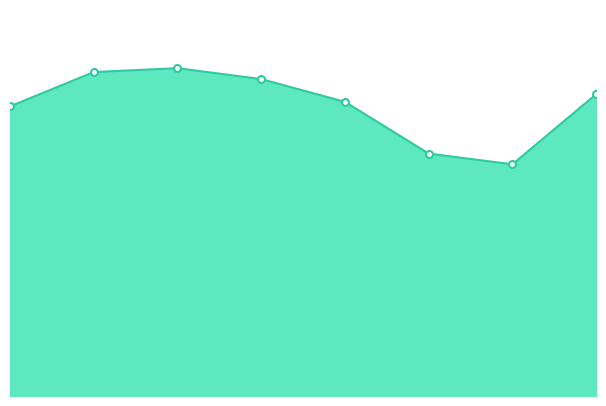

What is the maximum value shown in the chart?

101878